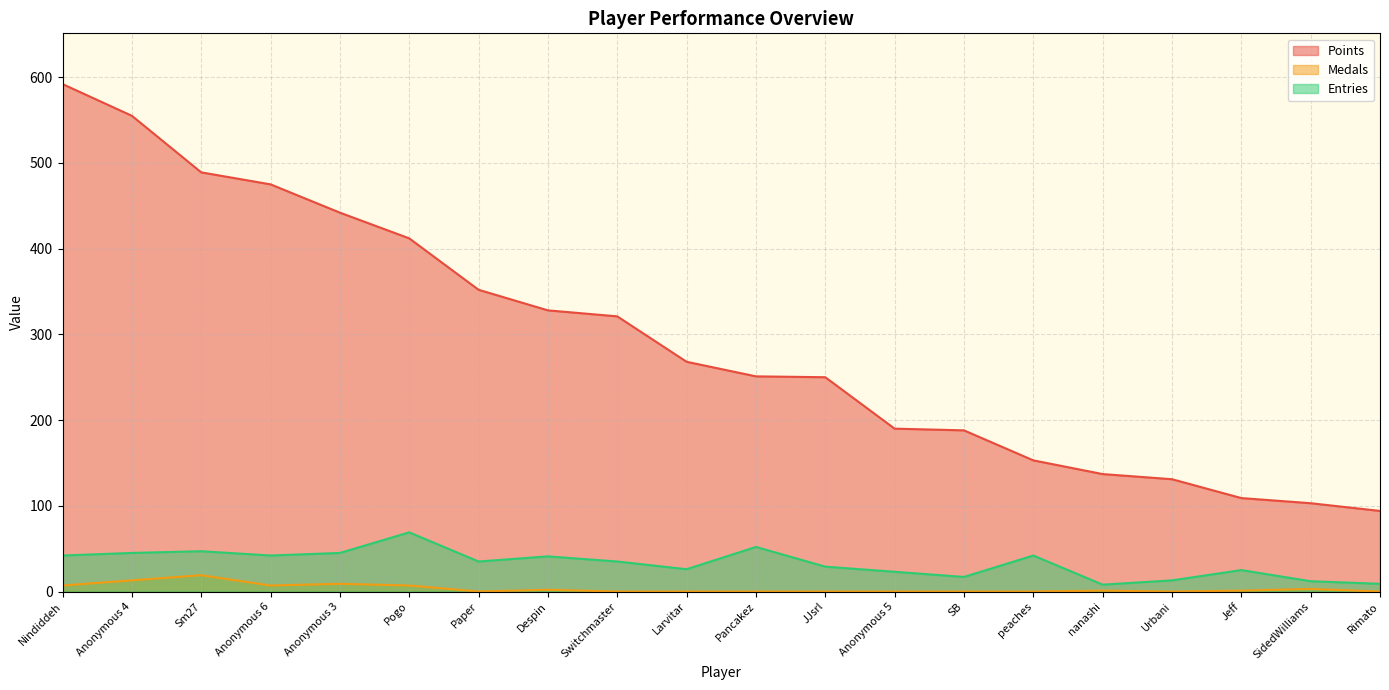

The value of Points at Anonymous 3 is 442. True or false?

True